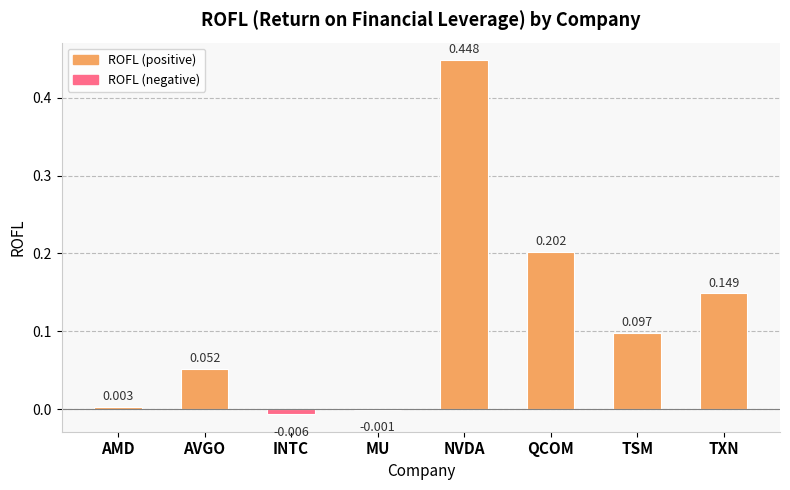

Between AMD and TSM, which is larger?

TSM